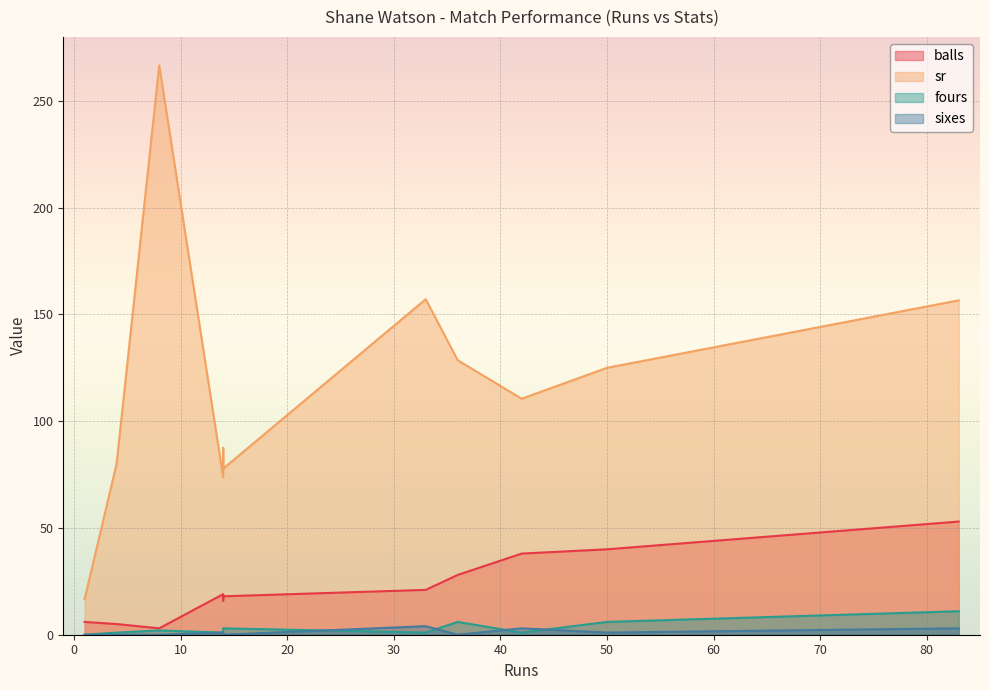

Is it true that balls equals 34.9 at 33?

False